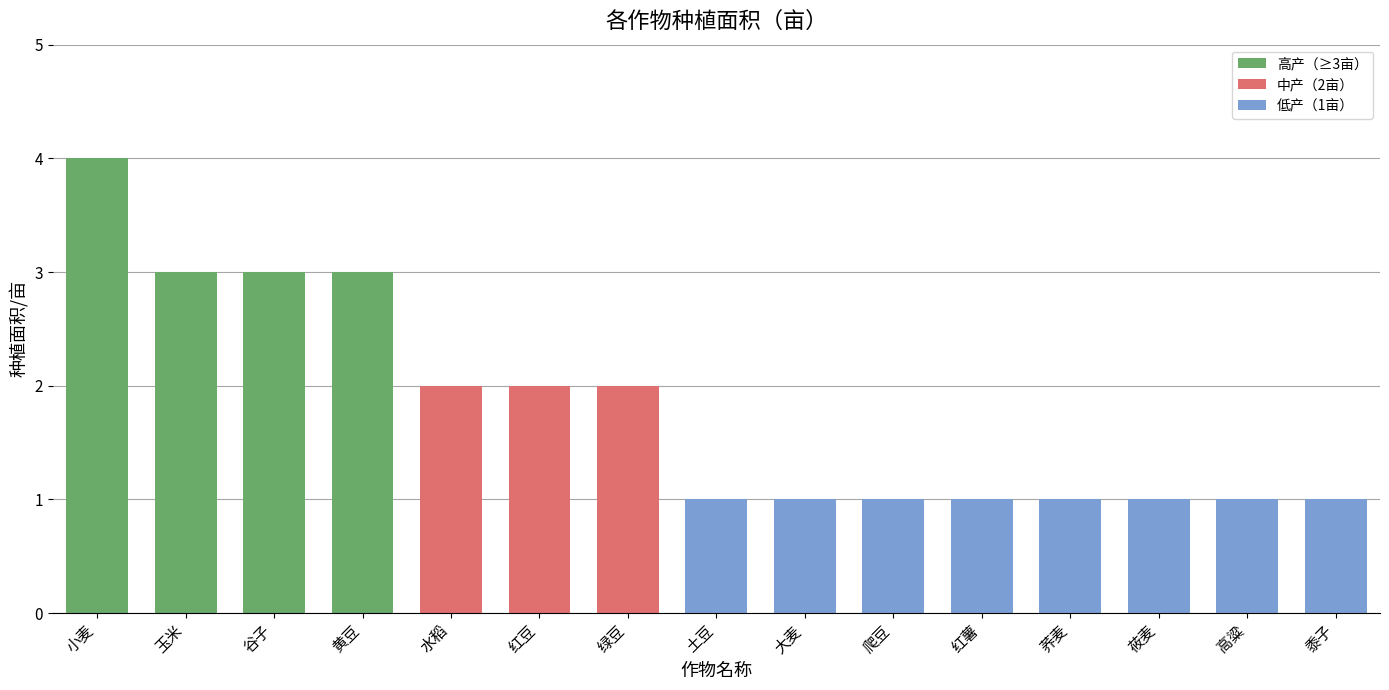

What is the ratio of the value at 玉米 to the value at 小麦?

0.8